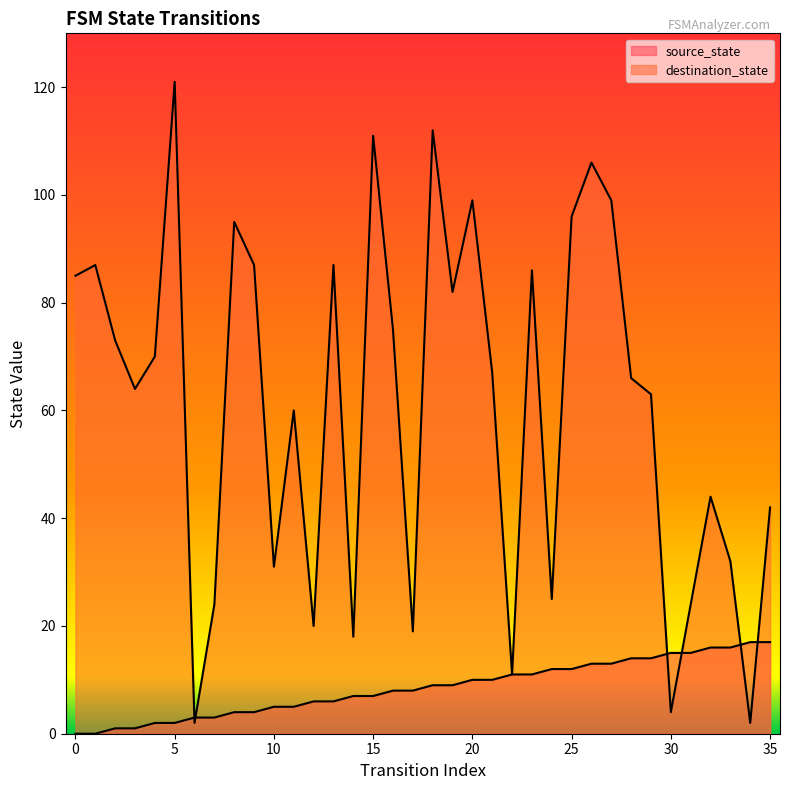

Does the chart have visible grid lines?

No